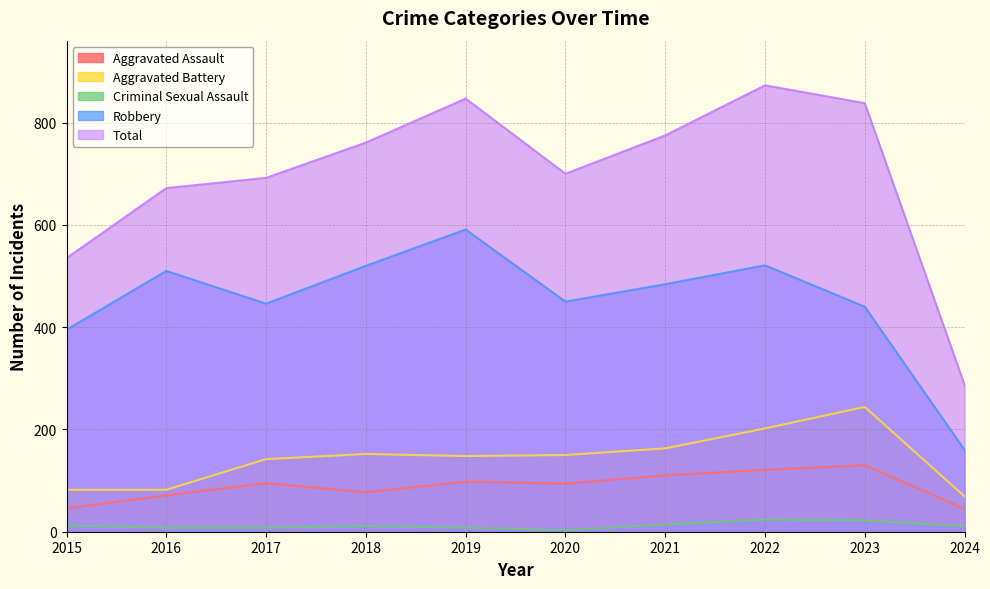

Which has a higher value, 2022 or 2021?

2022